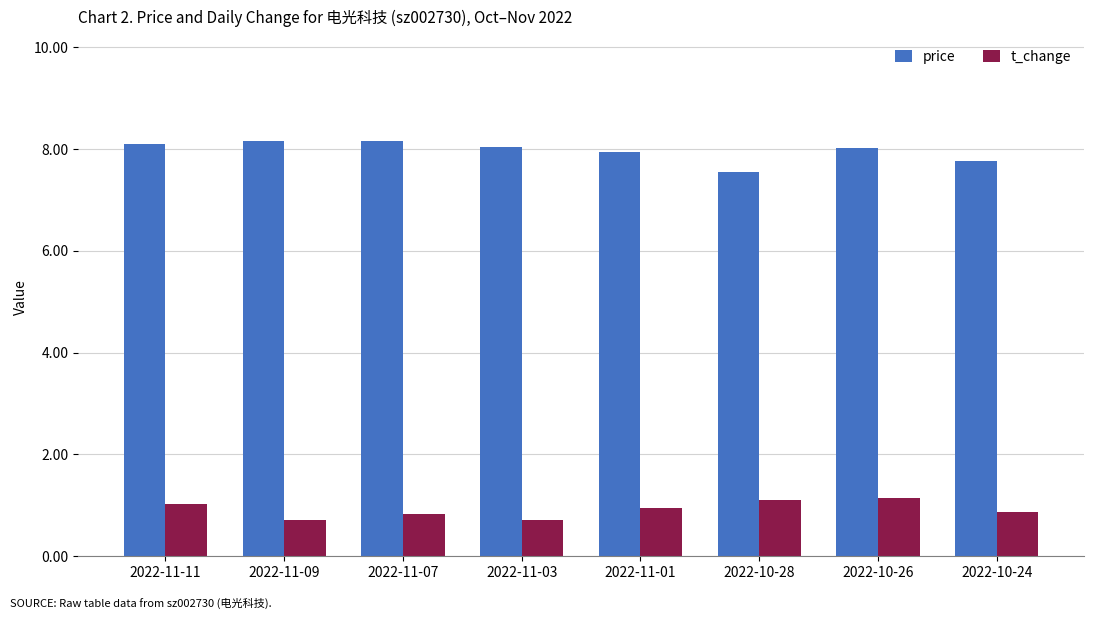

What is the maximum value shown in the chart?

8.2